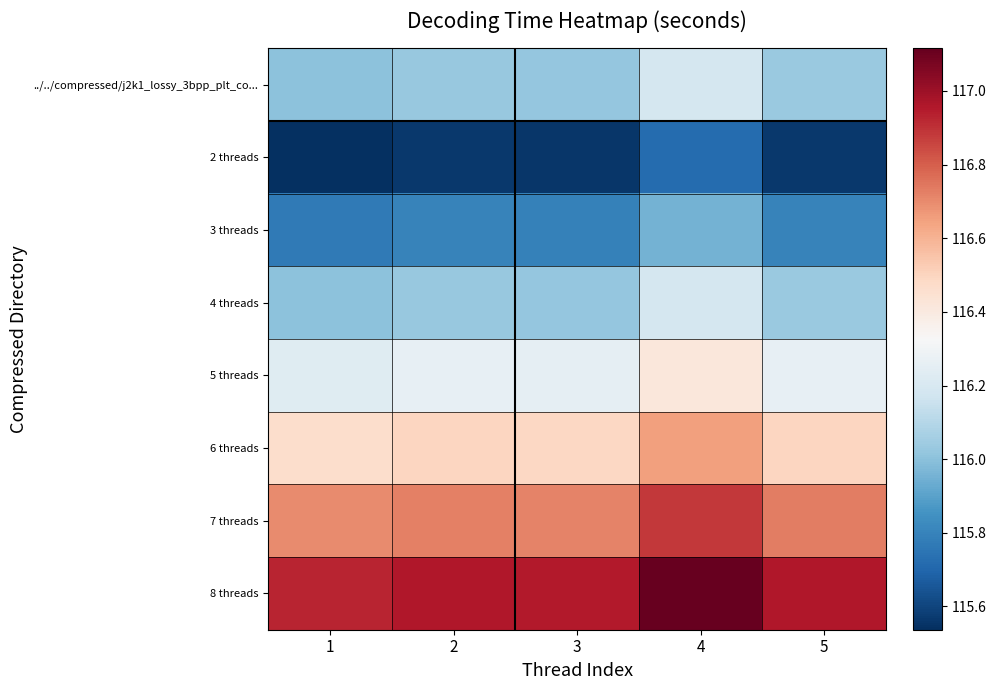

Which series has the widest spread of values?

8 threads